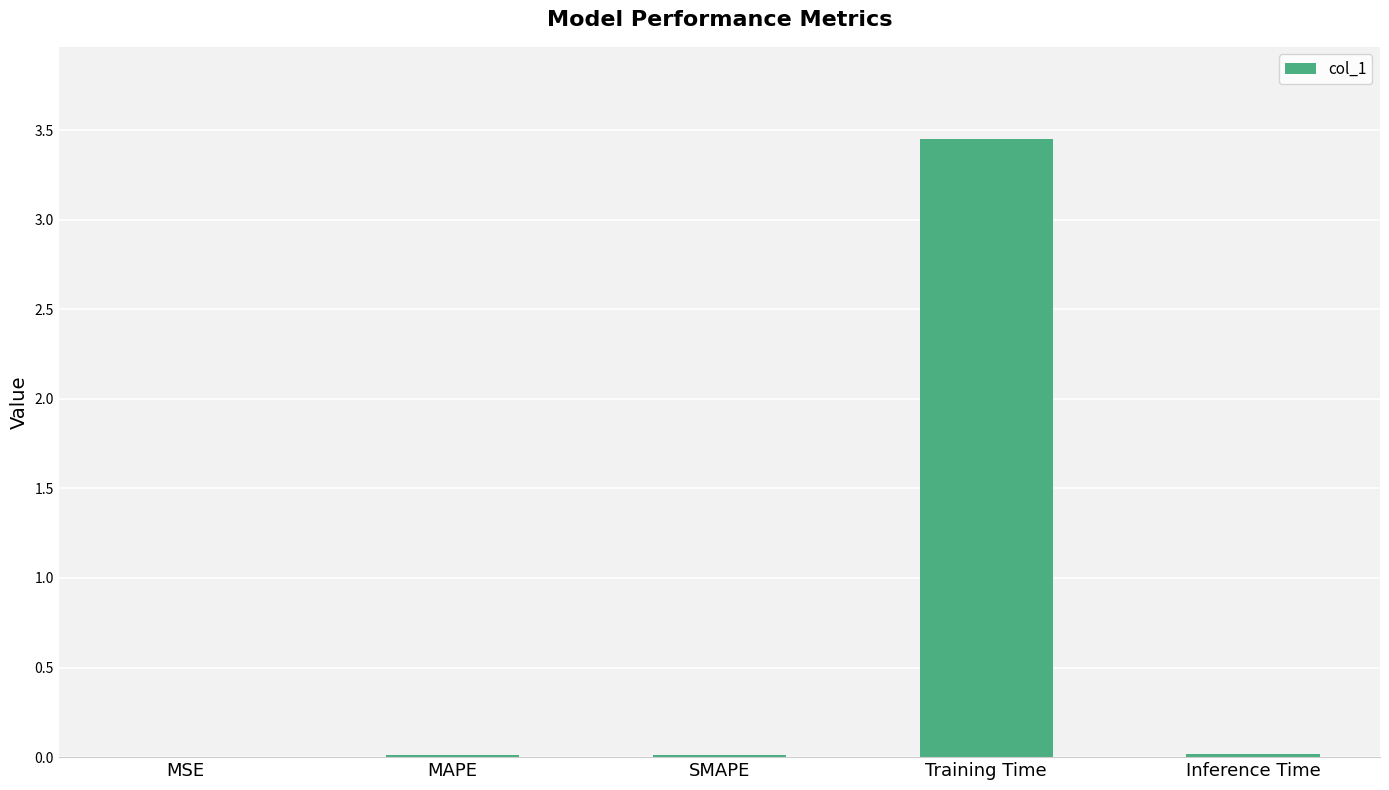

What is the sum of all values?

3.5